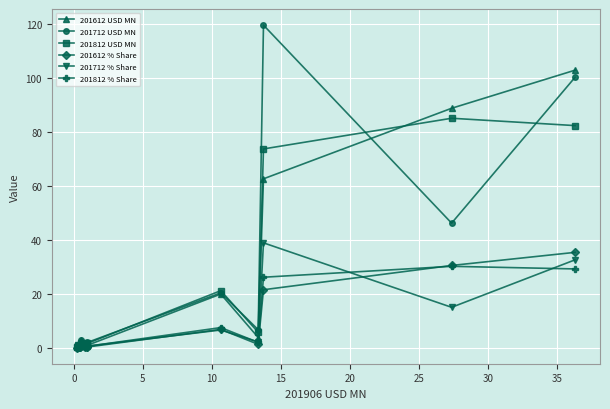

Which series has the largest range (max minus min)?

201712 USD MN